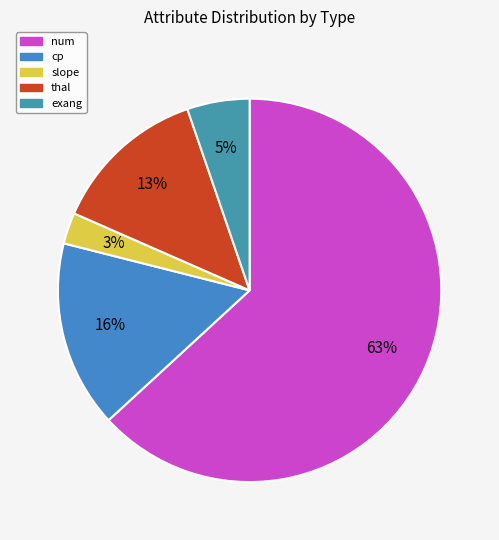

Combined, what portion of the pie is thal and exang?

18.4%